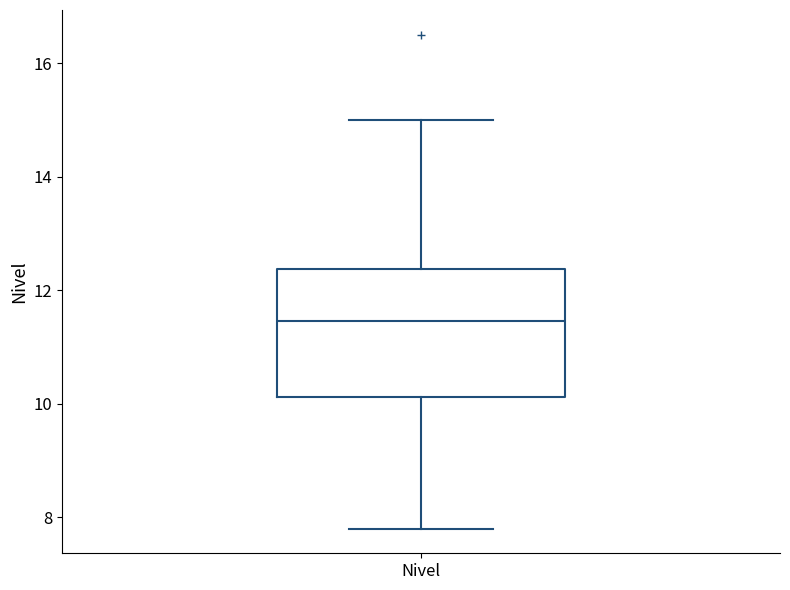

Where does the lower whisker of the box for Nivel end on the y-axis? The values are not printed on the chart, so give them approximately, as read against the axis.

7.8